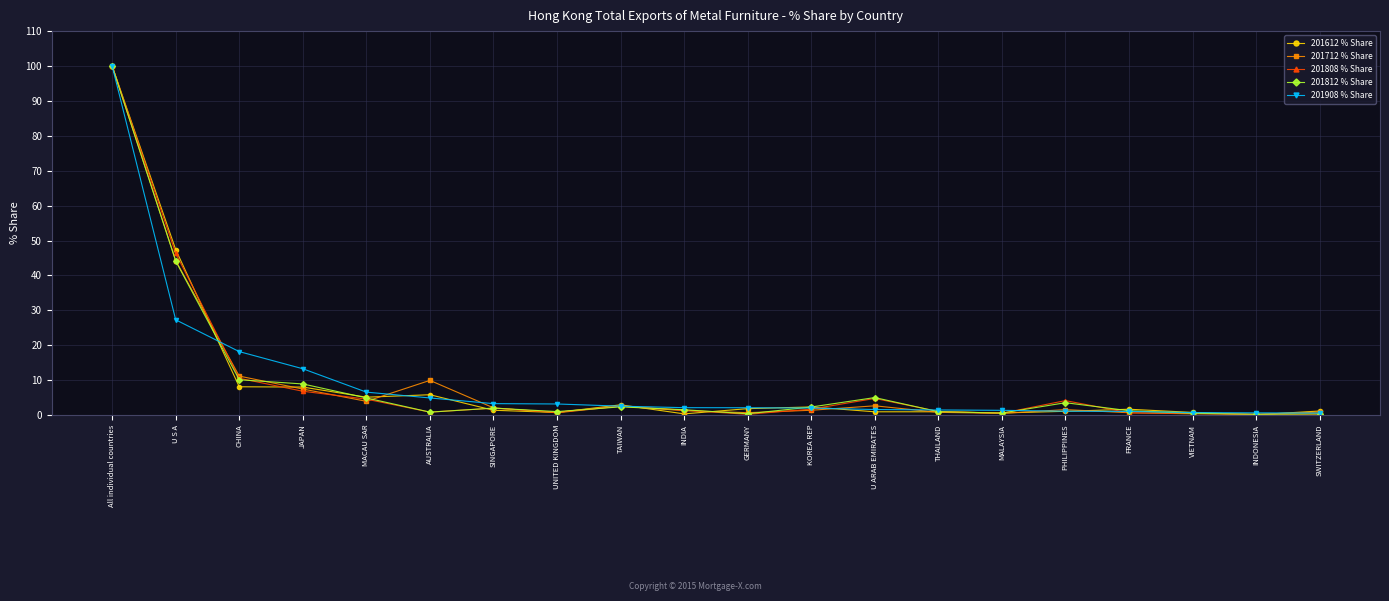

What is the sum of all 201712 % Share values?

192.6